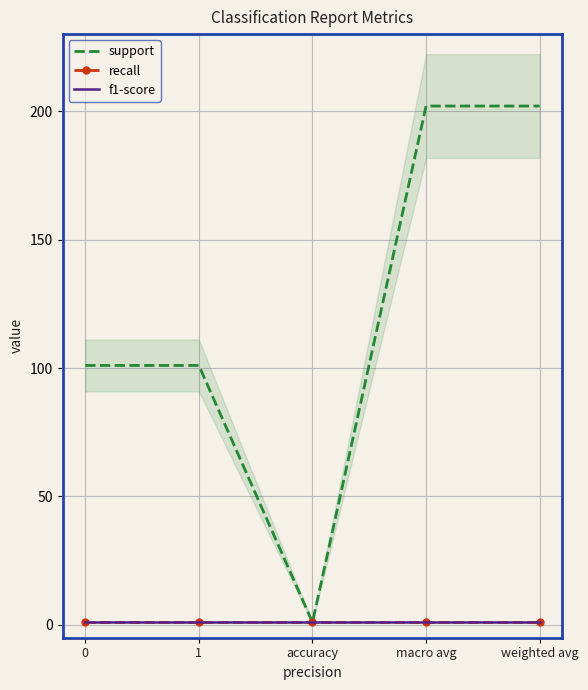

Which series has the largest total across all categories?

support